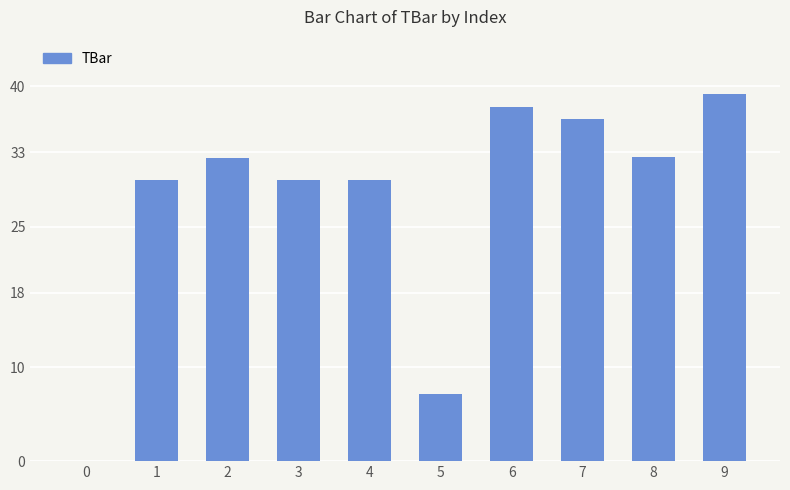

What is the greatest value displayed?

39.2